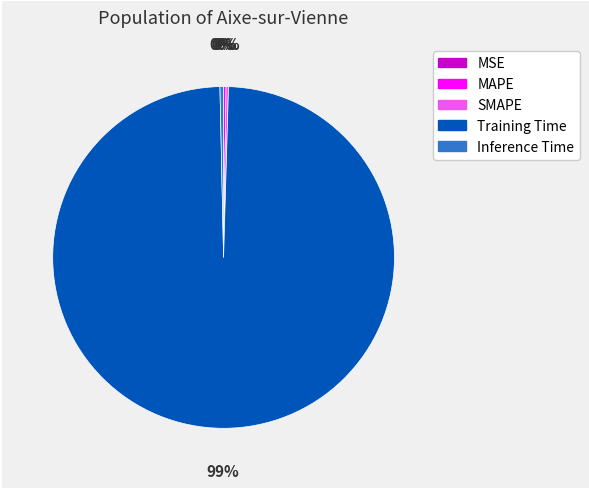

To the nearest percent, what is the average slice percentage?

20%